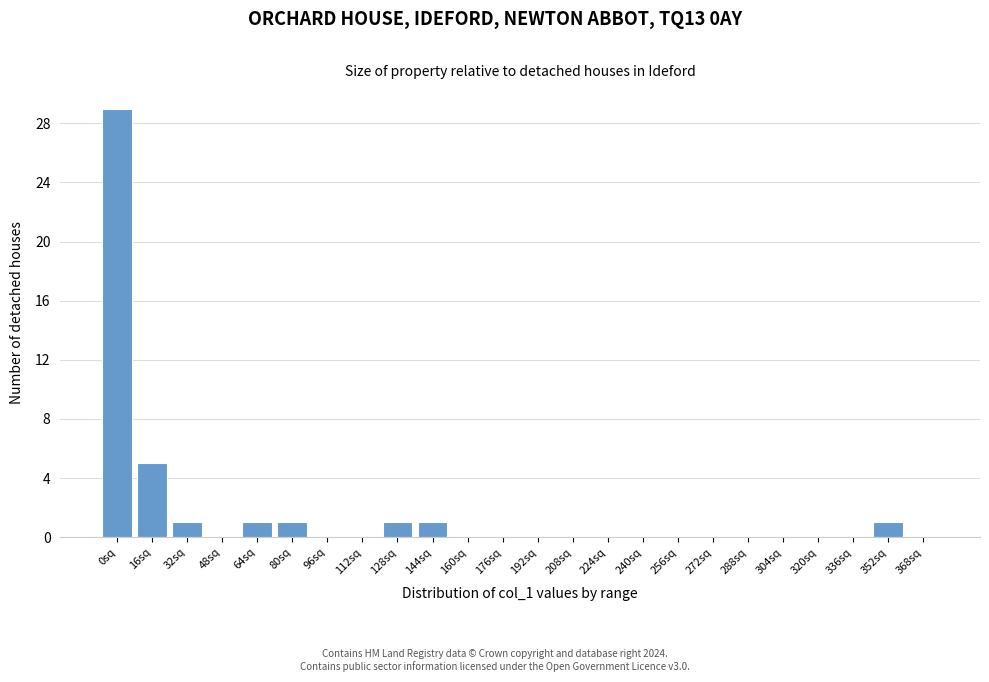

Reading left to right, transcribe all the data shown in this chart.

0sq=29	16sq=5	32sq=1	48sq=0	64sq=1	80sq=1	96sq=0	112sq=0	128sq=1	144sq=1	160sq=0	176sq=0	192sq=0	208sq=0	224sq=0	240sq=0	256sq=0	272sq=0	288sq=0	304sq=0	320sq=0	336sq=0	352sq=1	368sq=0